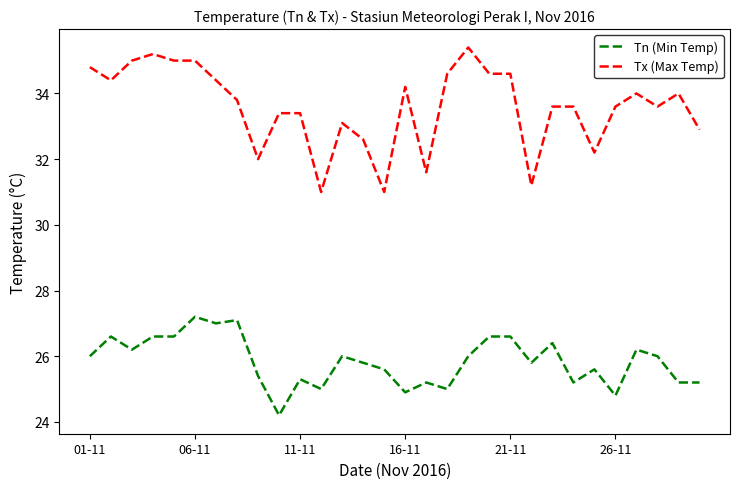

Which series has the largest range (max minus min)?

Tx (Max Temp)